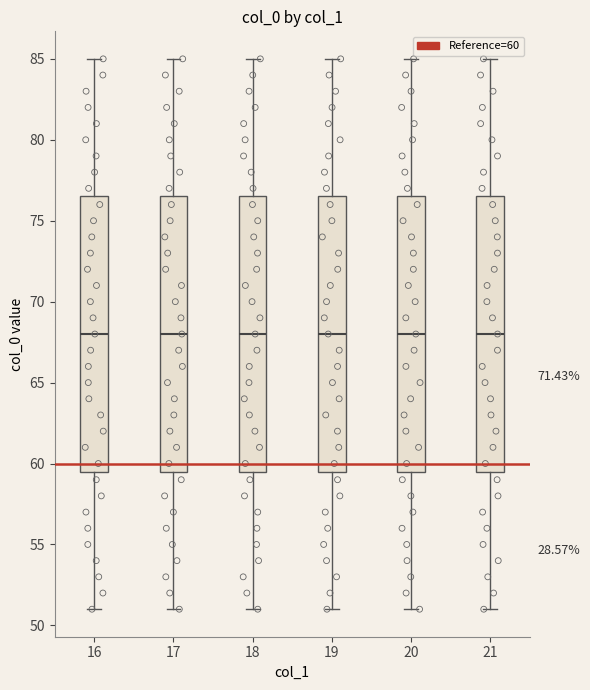

Reading left to right, read every box against the y-axis: the position of its median line, the range the box covers, and the ends of its whiskers. The values are not printed on the chart, so give them approximately, as read against the axis.

16: median 68.0, box 59.5 to 76.5, whiskers 51.0 to 85.0
17: median 68.0, box 59.5 to 76.5, whiskers 51.0 to 85.0
18: median 68.0, box 59.5 to 76.5, whiskers 51.0 to 85.0
19: median 68.0, box 59.5 to 76.5, whiskers 51.0 to 85.0
20: median 68.0, box 59.5 to 76.5, whiskers 51.0 to 85.0
21: median 68.0, box 59.5 to 76.5, whiskers 51.0 to 85.0